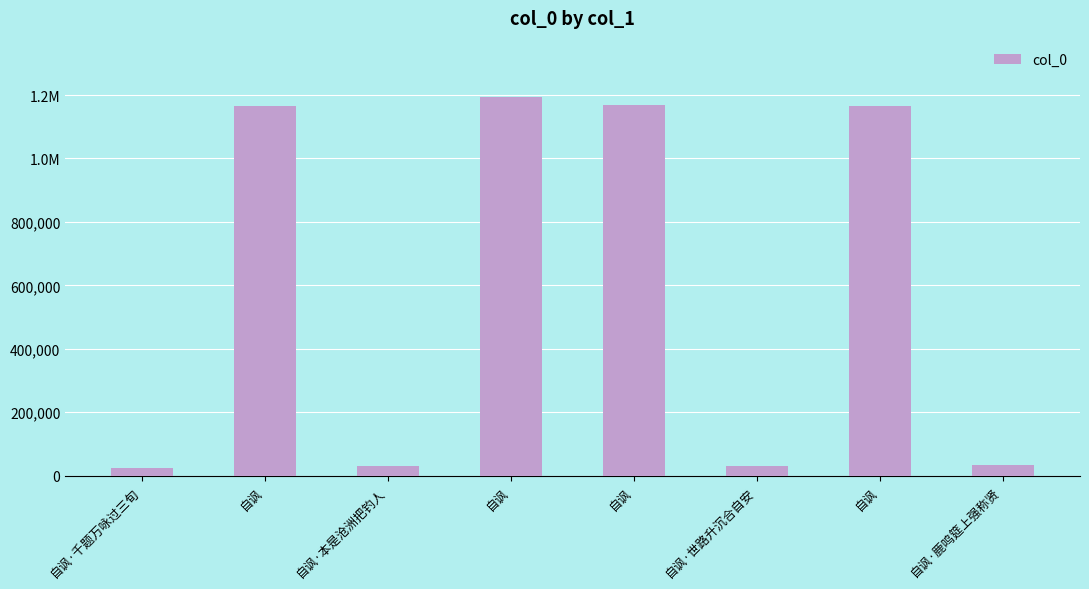

Which has a higher value, 自讽·鹿鸣筵上强称贤 or 自讽?

自讽